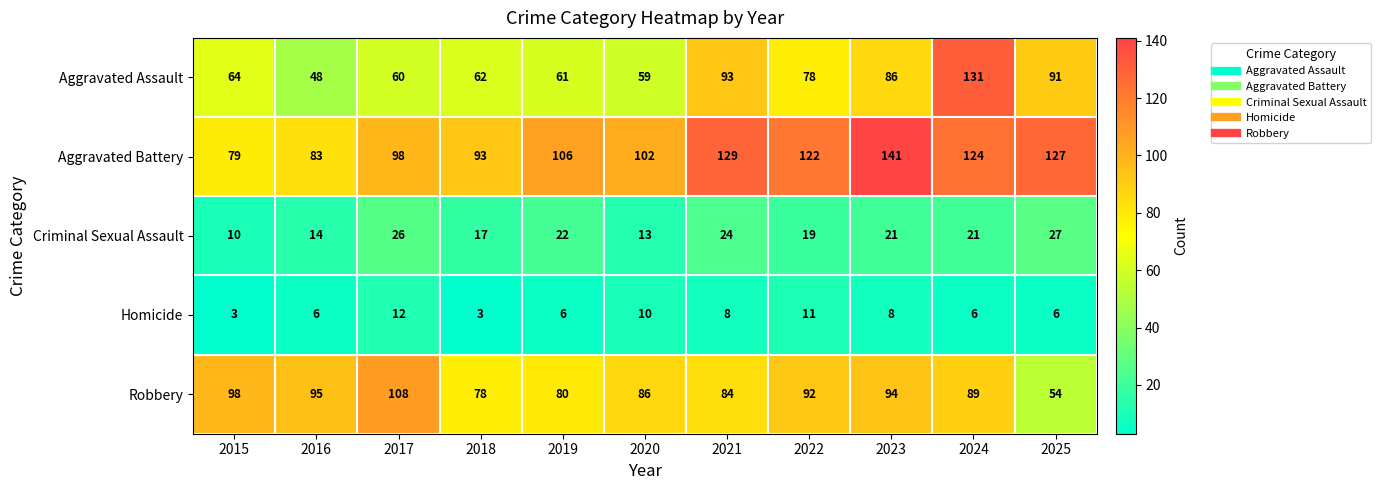

Which category has the lowest value in the Criminal Sexual Assault series?

2015